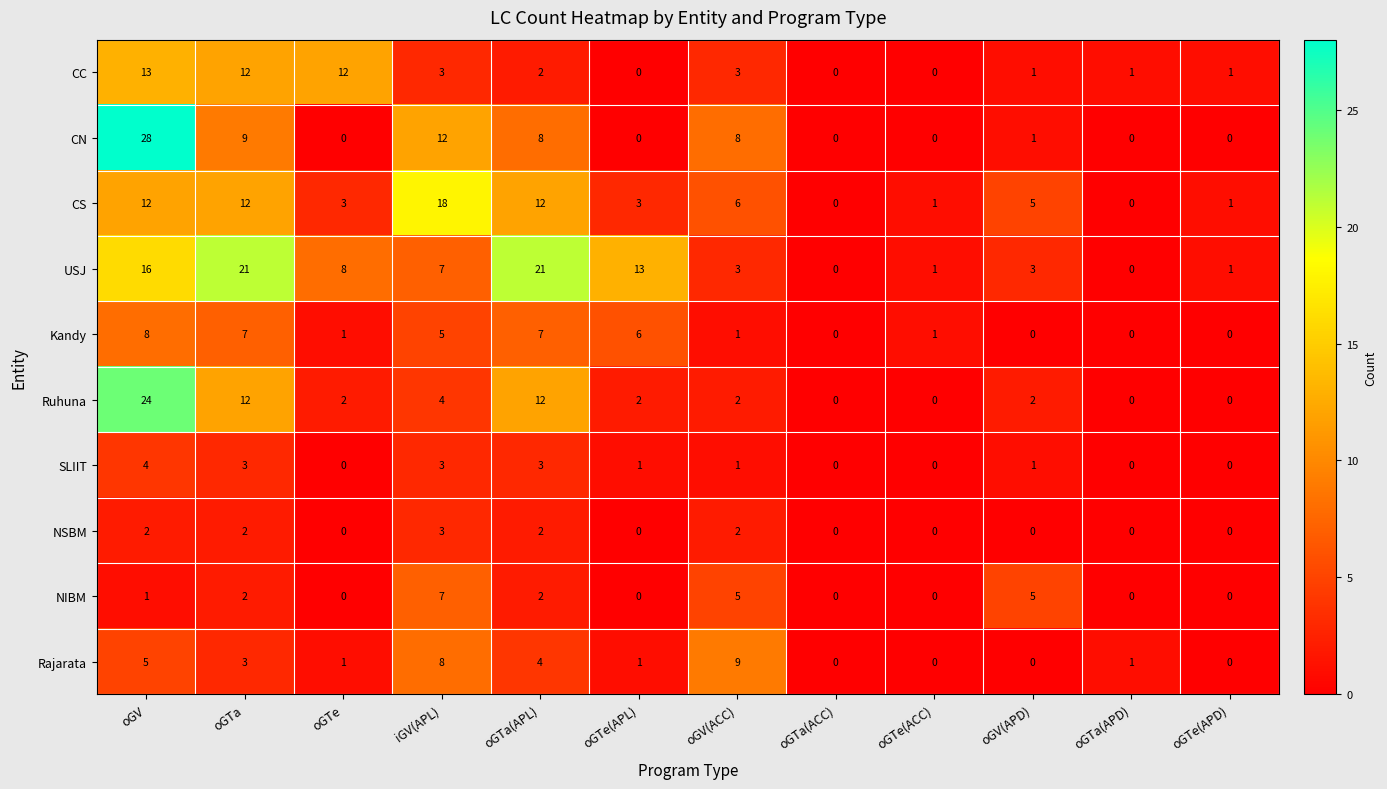

Is it true that NIBM equals 7 at iGV(APL)?

True